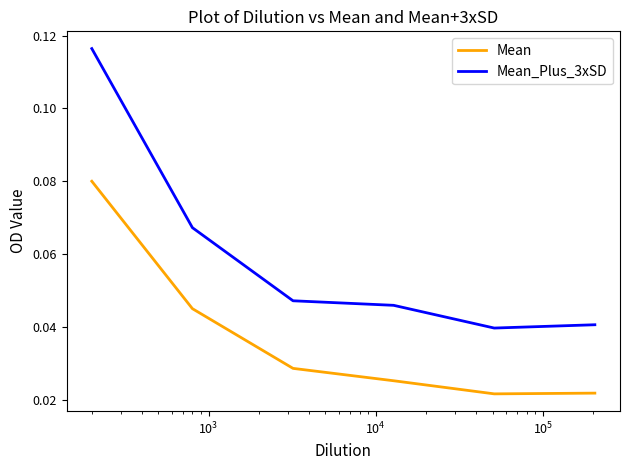

Which series has the largest range (max minus min)?

Mean_Plus_3xSD